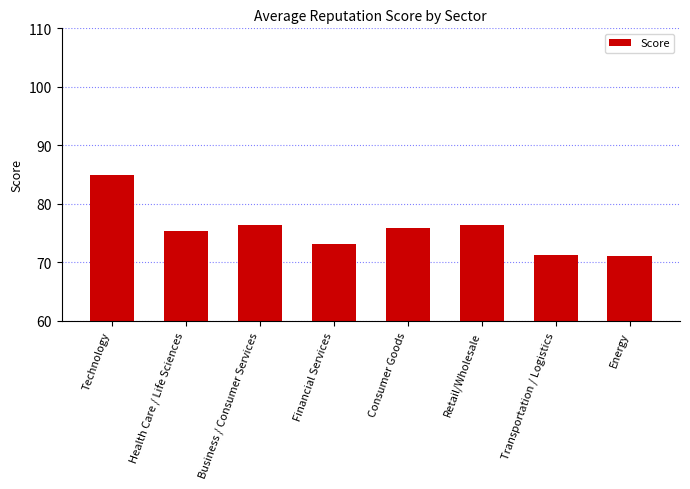

What value does the data have at Retail/Wholesale?

76.4